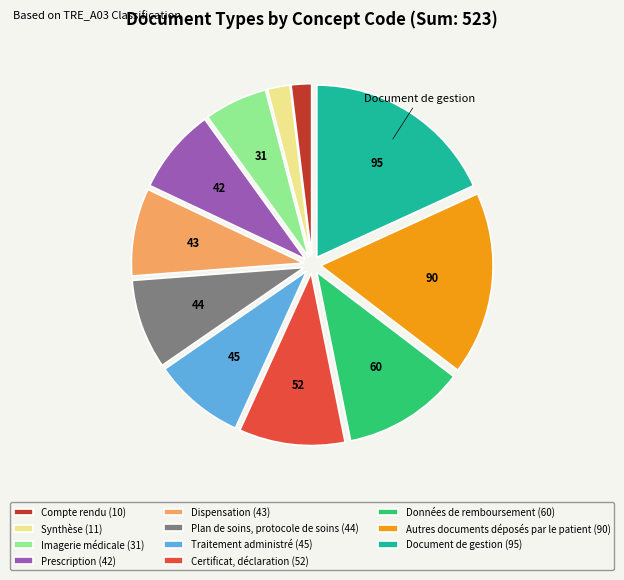

Which has a higher value, Autres documents déposés par le patient or Plan de soins, protocole de soins?

Autres documents déposés par le patient